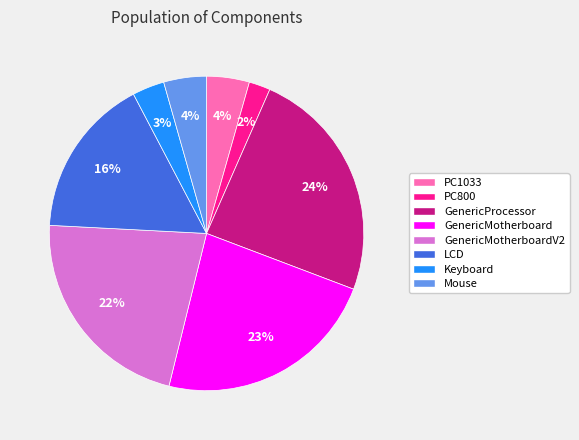

The GenericProcessor slice represents 24% of the pie. True or false?

True